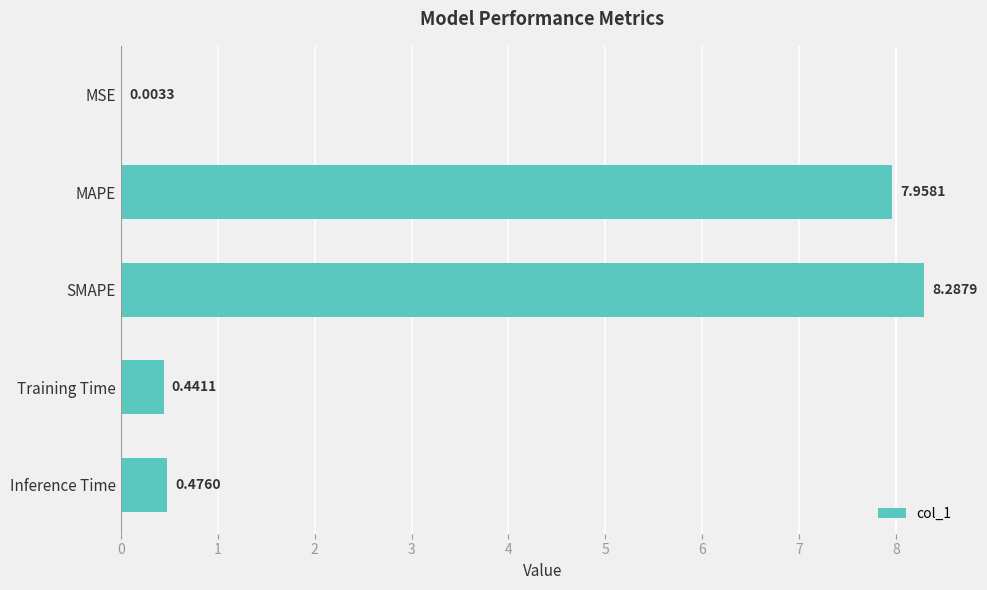

Which label corresponds to the largest value in the chart?

SMAPE